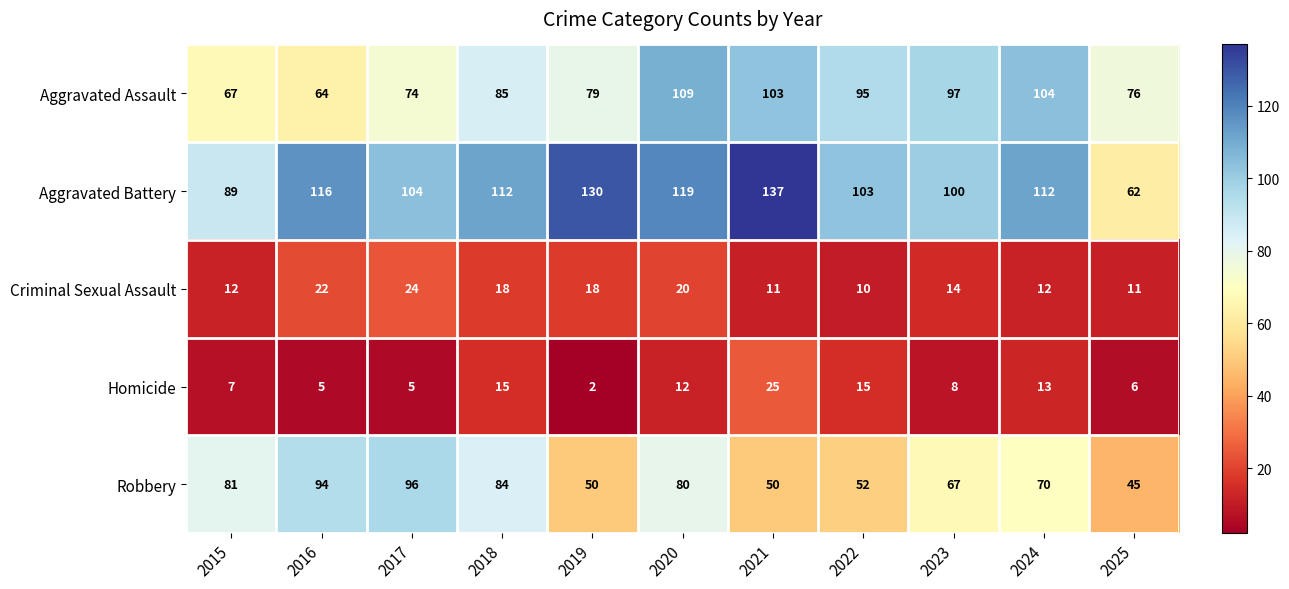

Which series has the largest total across all categories?

Aggravated Battery